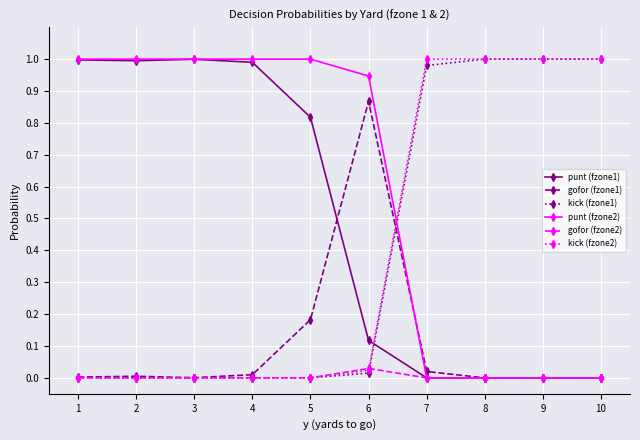

True or false: punt (fzone2) and kick (fzone1) intersect in this chart.

True